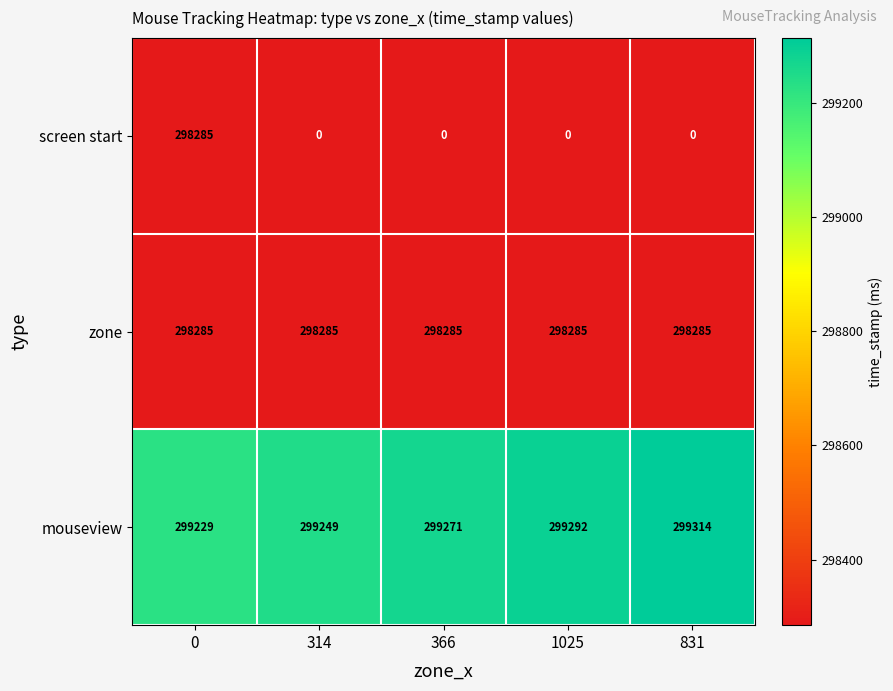

What is the difference between the highest and lowest values at 366?

299271